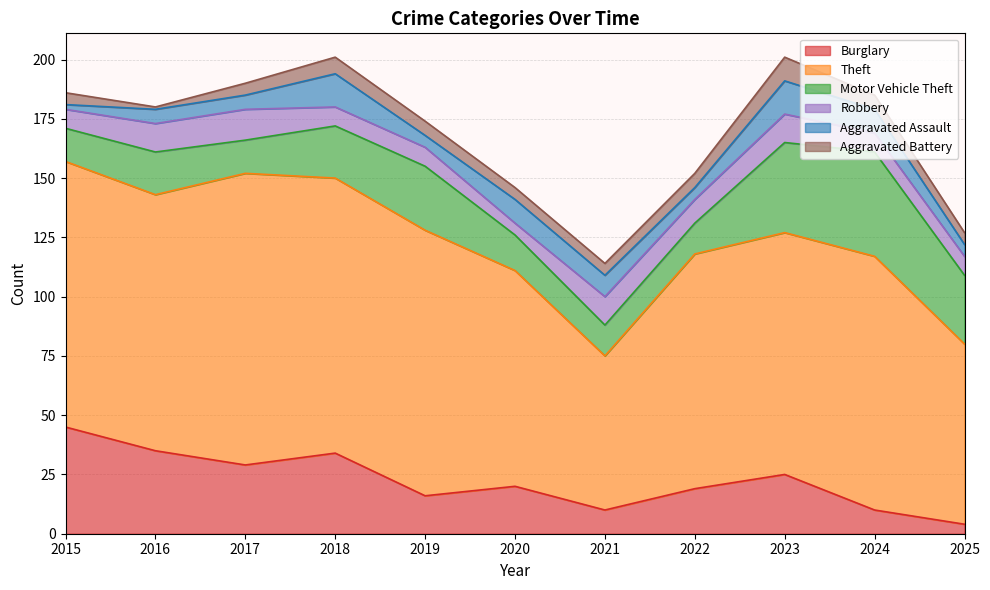

What value does the Aggravated Assault series have at 2024?

10